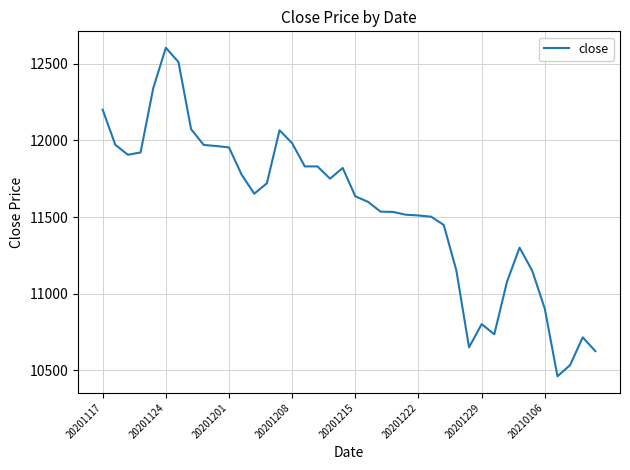

What is the difference between the maximum and minimum values?

2143